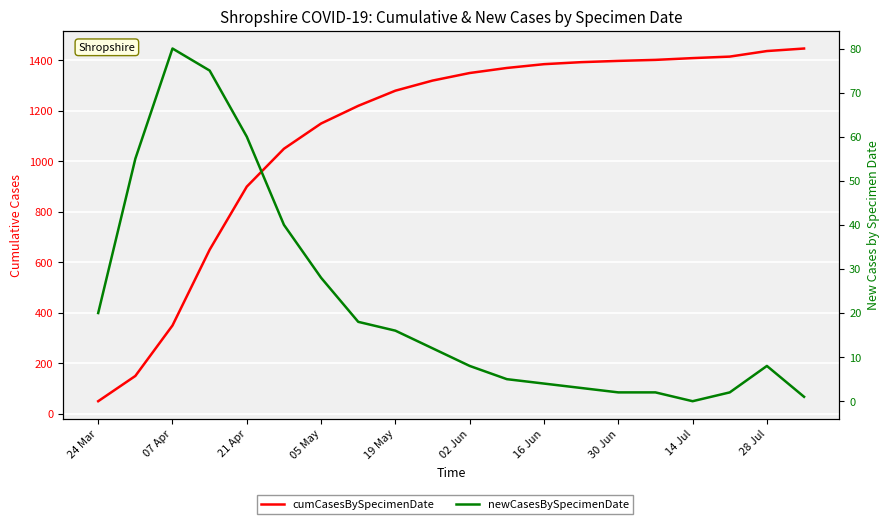

Reading left to right, extract all data points from this chart.

cumCasesBySpecimenDate: 50	150	350	650	900	1050	1150	1220	1280	1320	1350	1370	1385	1393	1398	1402	1409	1415	1437	1447
newCasesBySpecimenDate: 20	55	80	75	60	40	28	18	16	12	8	5	4	3	2	2	0	2	8	1